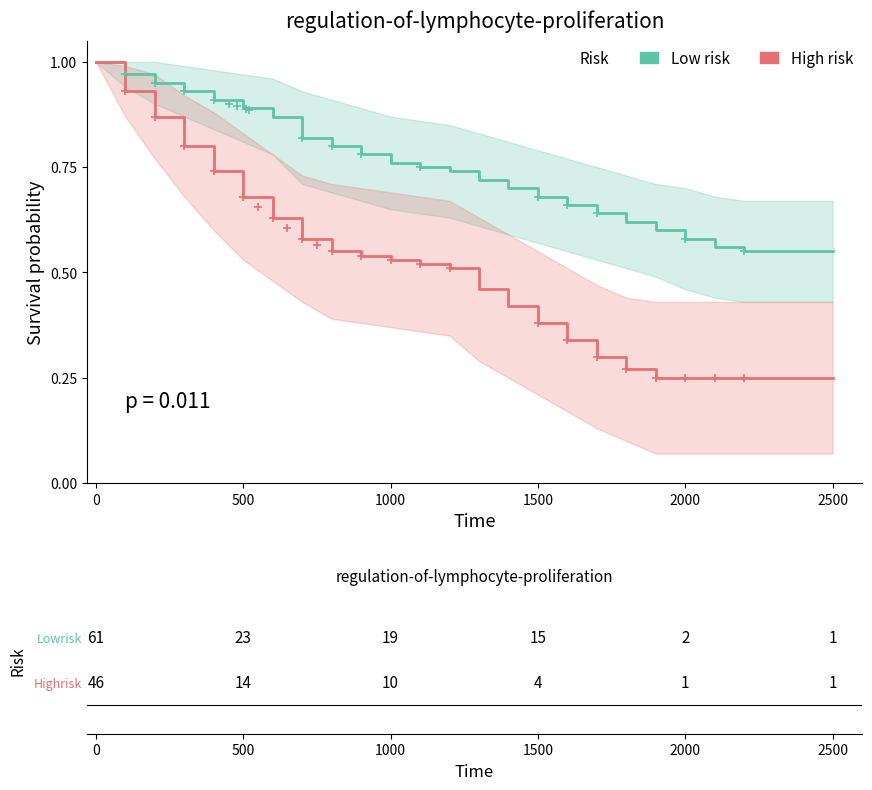

What are all the series names shown in the legend?

Low risk, High risk